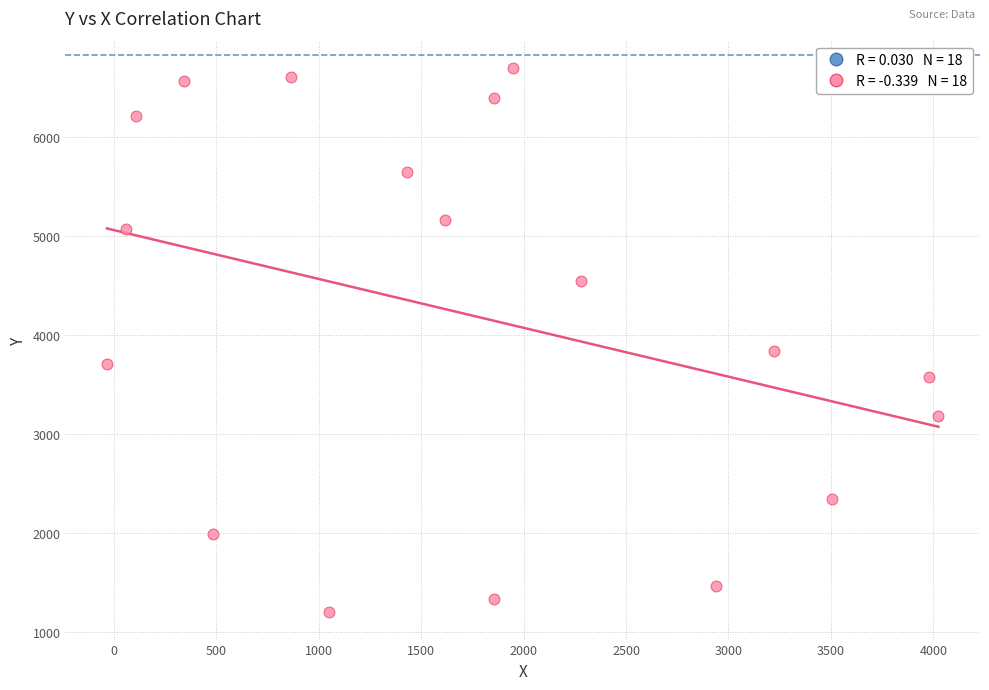

What Y value in the scatter plot is closest to 3947?

3837.4